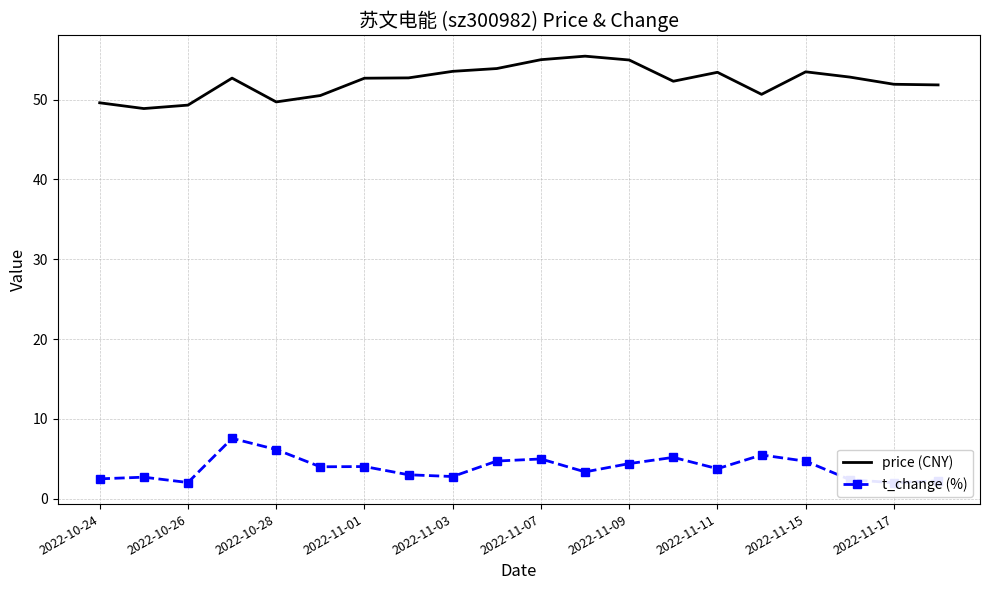

What is the maximum value for price (CNY)?

55.4